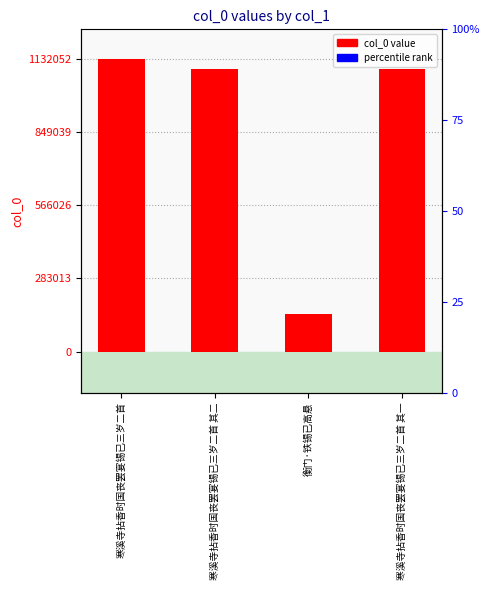

What is the smallest value displayed?

144819